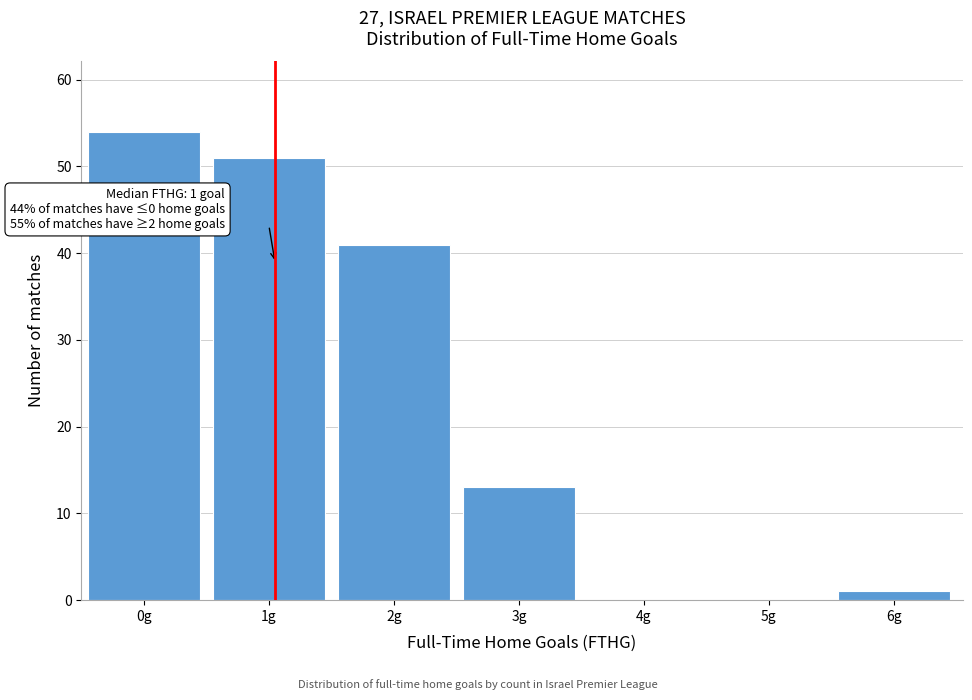

Reading right to left, list all the values displayed in this chart.

6g=1	5g=0	4g=0	3g=13	2g=41	1g=51	0g=54